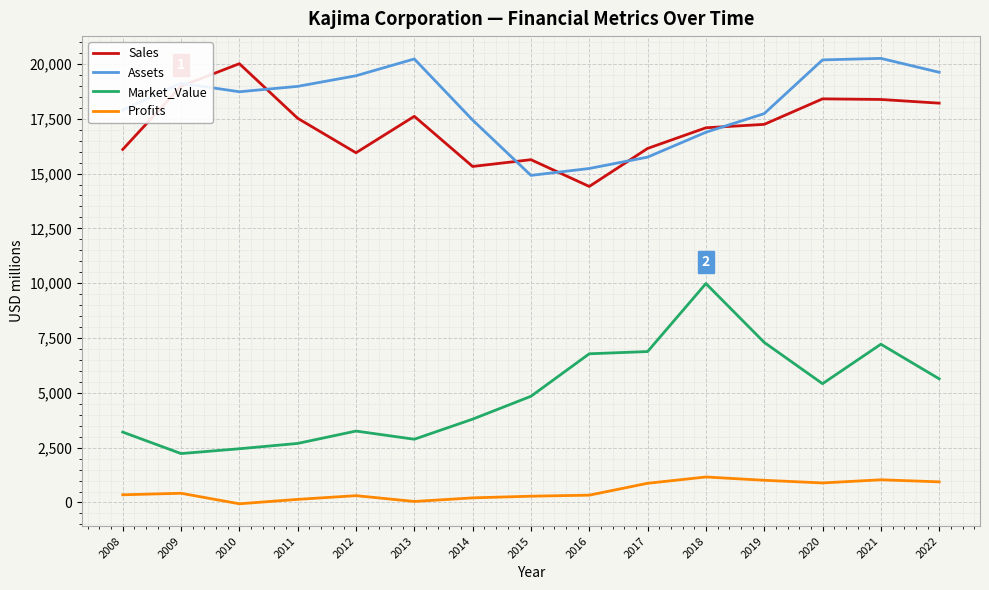

At which category does Assets reach its first local peak?

2009